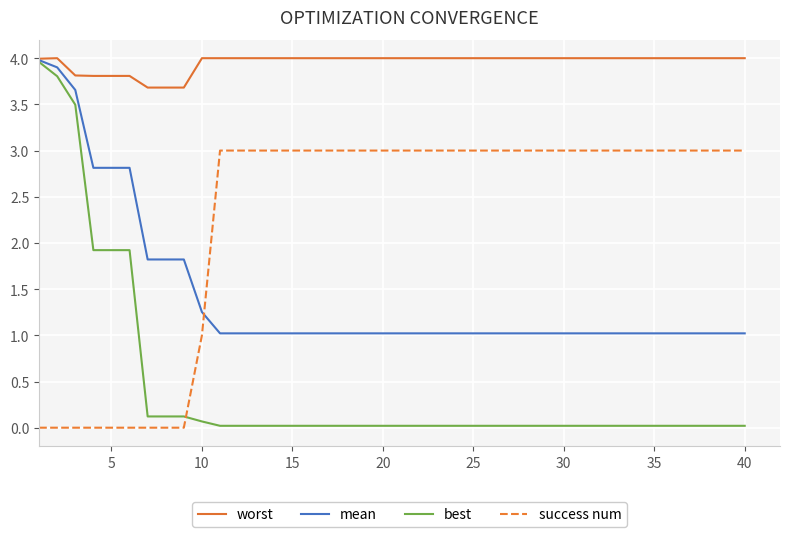

How many intersections are there between best and success num?

1